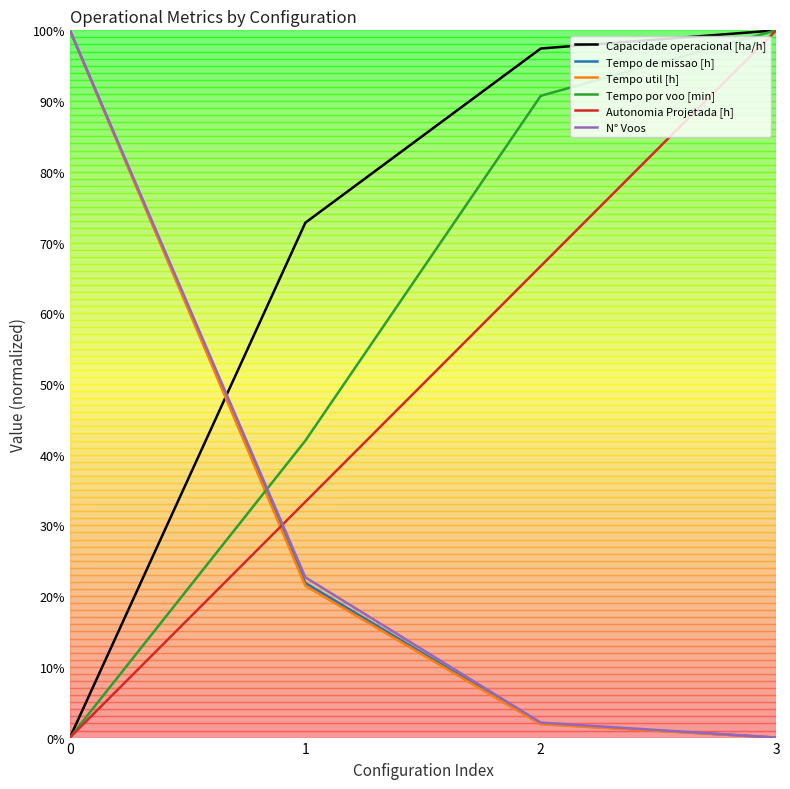

Is this an area chart (filled region under the line)?

No